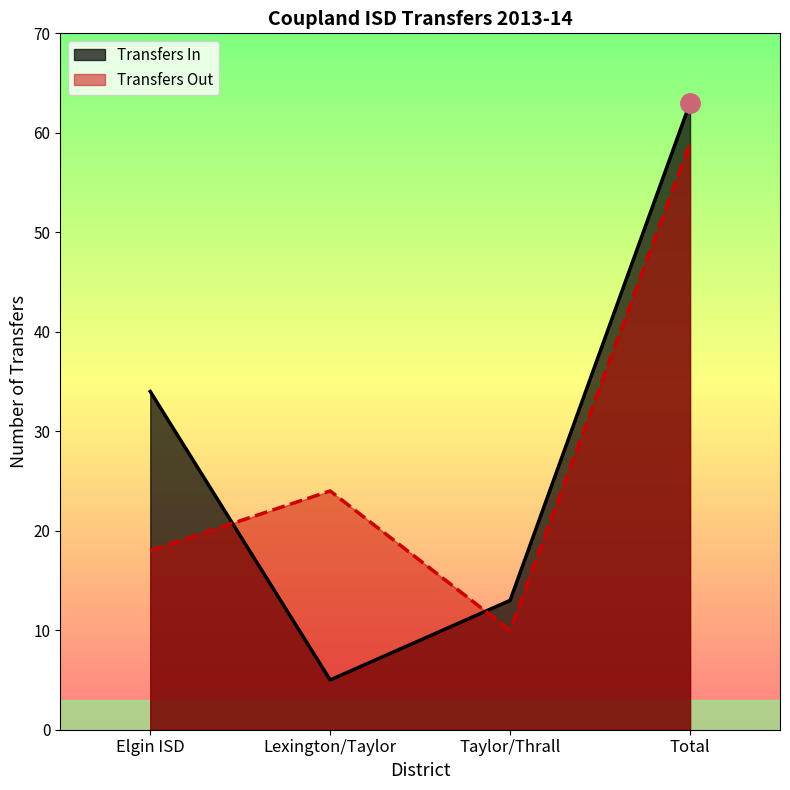

Between which two adjacent categories do Transfers Out and Transfers In first intersect?

Elgin ISD and Lexington/Taylor